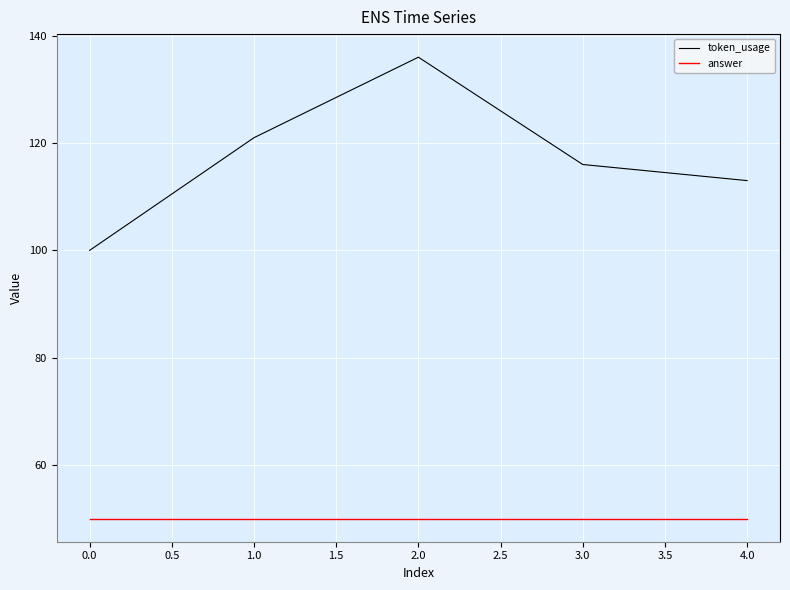

Which category has the highest value across all series?

2.0